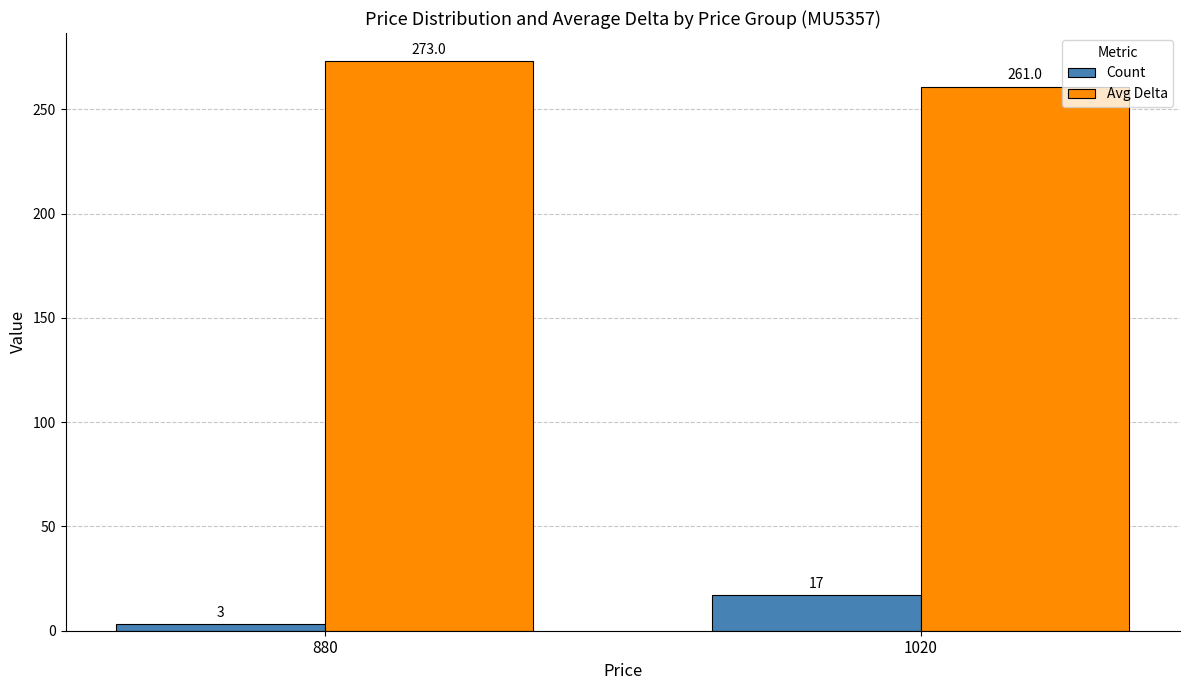

What is the average value of the Count series?

10